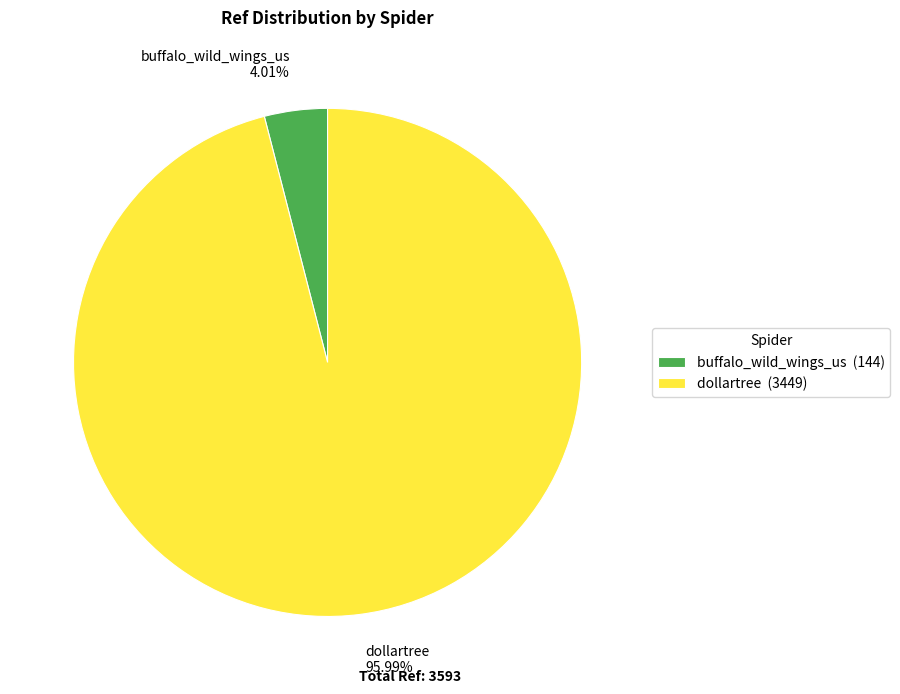

To the nearest percent, what portion does dollartree represent?

96%